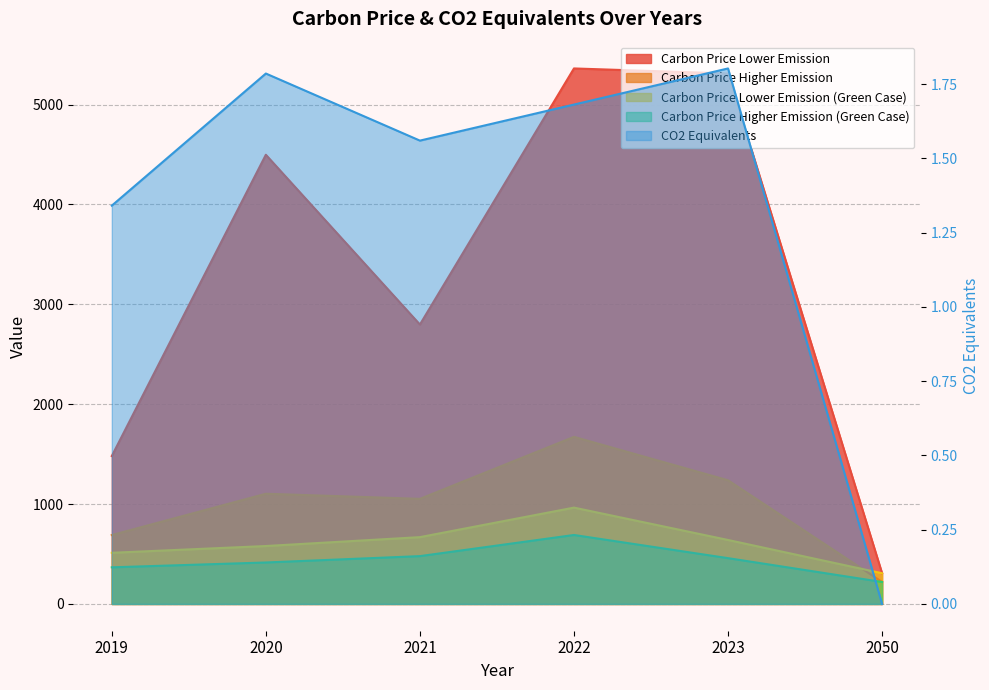

What are all the series names shown in the legend?

Carbon Price Lower Emission, Carbon Price Higher Emission, Carbon Price Lower Emission (Green Case), Carbon Price Higher Emission (Green Case), CO2 Equivalents